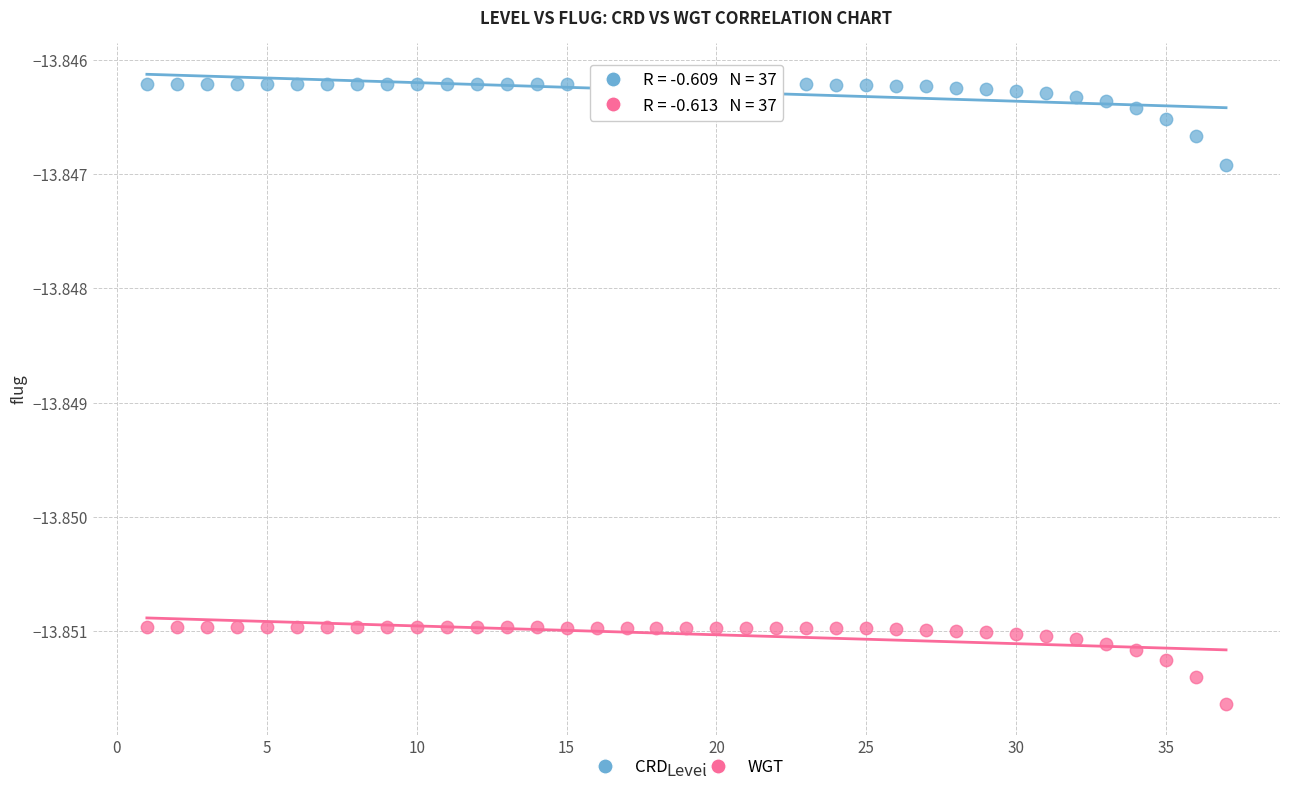

Which series has the widest spread of Y values?

CRD